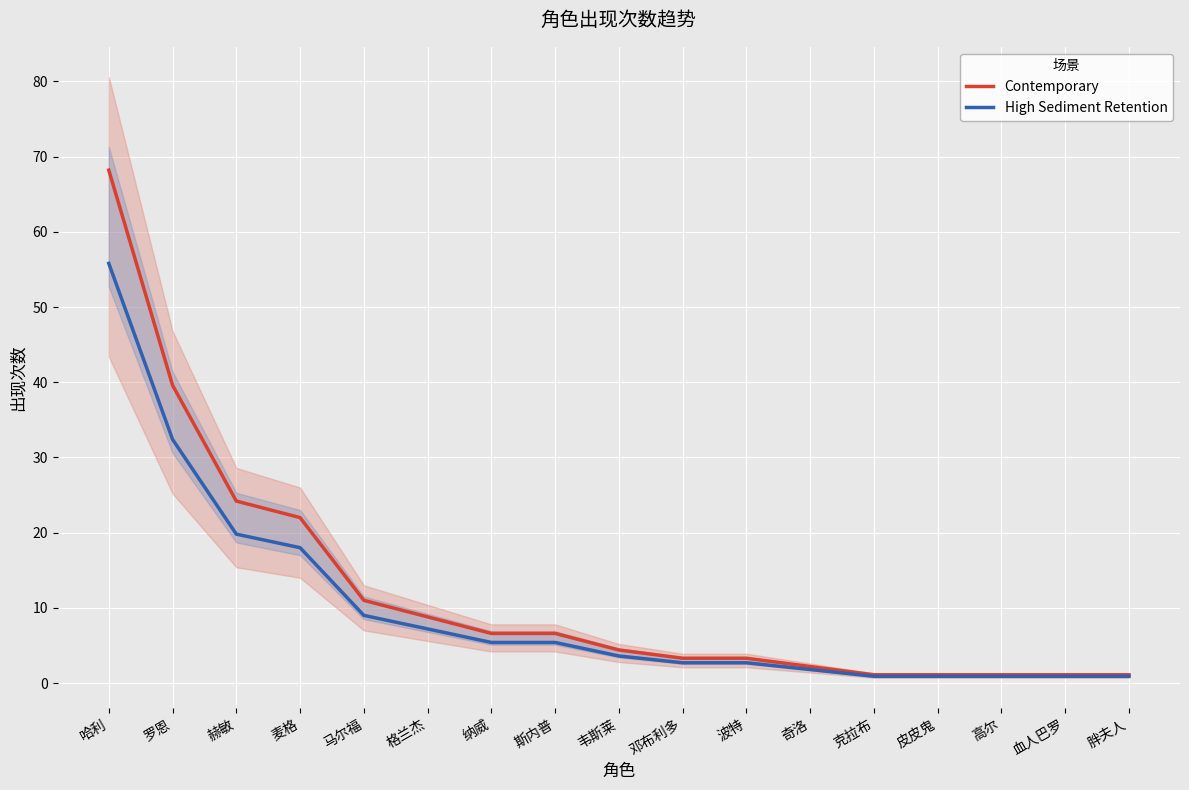

True or false: Contemporary and High Sediment Retention cross at least once.

False